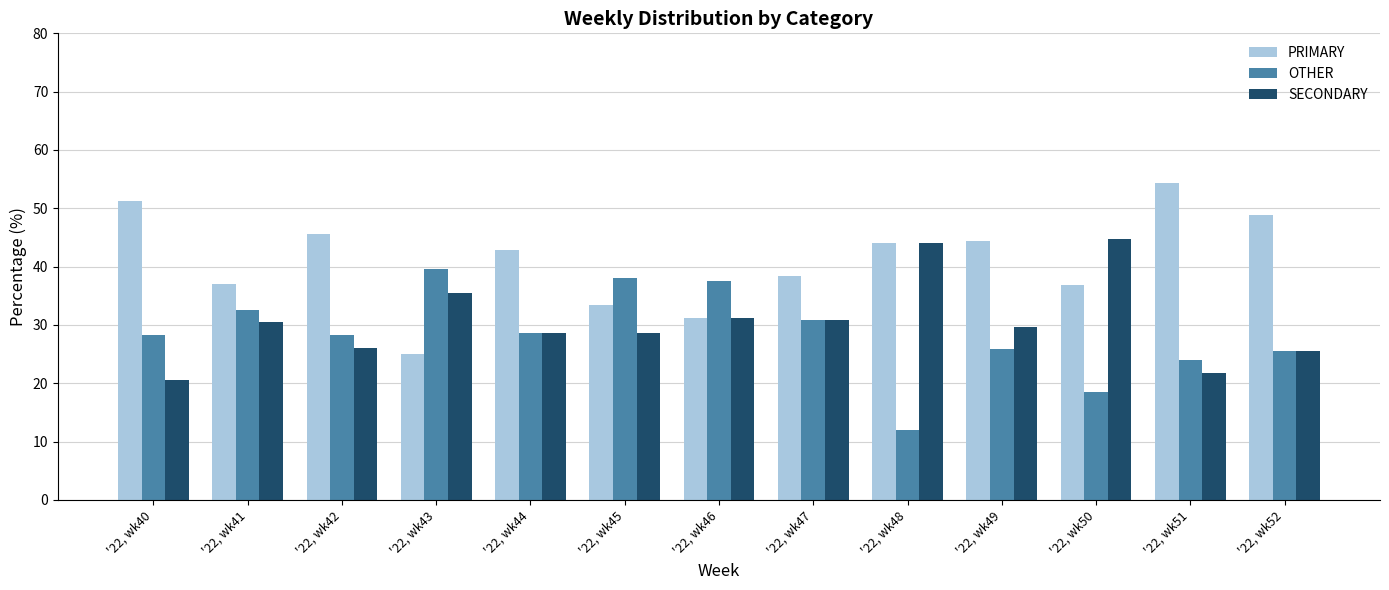

The PRIMARY series shows 76.0 at '22, wk49. True or false?

False